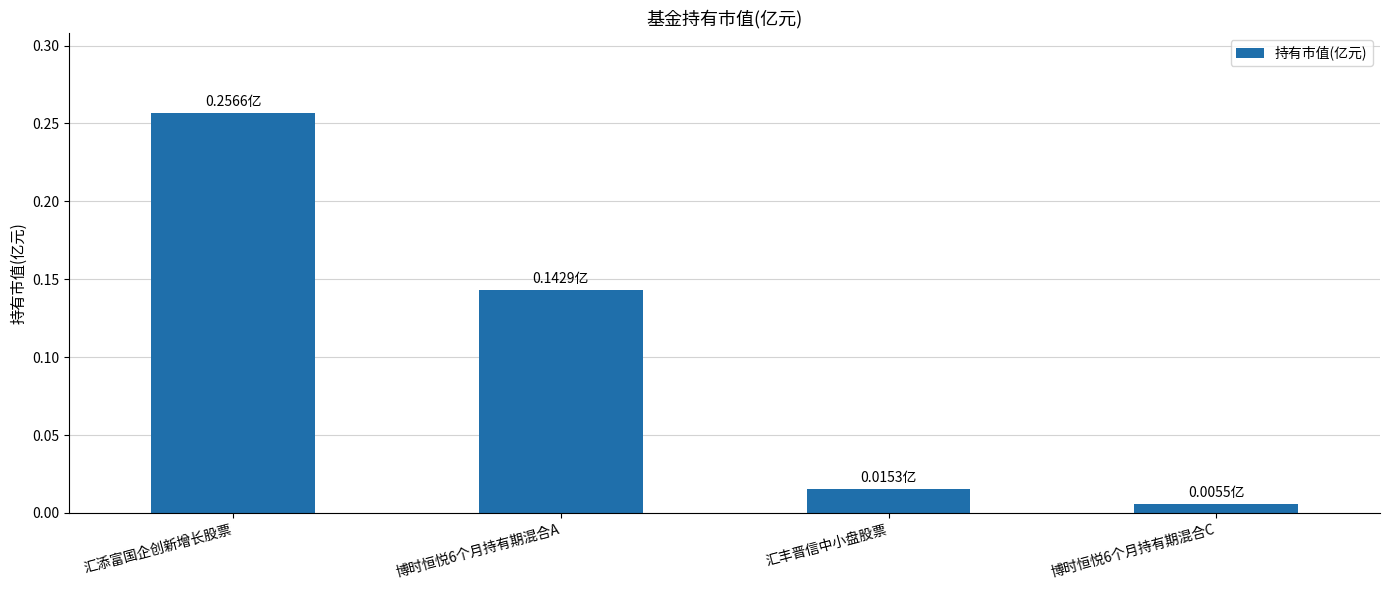

List the labels in order of value, largest first.

汇添富国企创新增长股票, 博时恒悦6个月持有期混合A, 汇丰晋信中小盘股票, 博时恒悦6个月持有期混合C